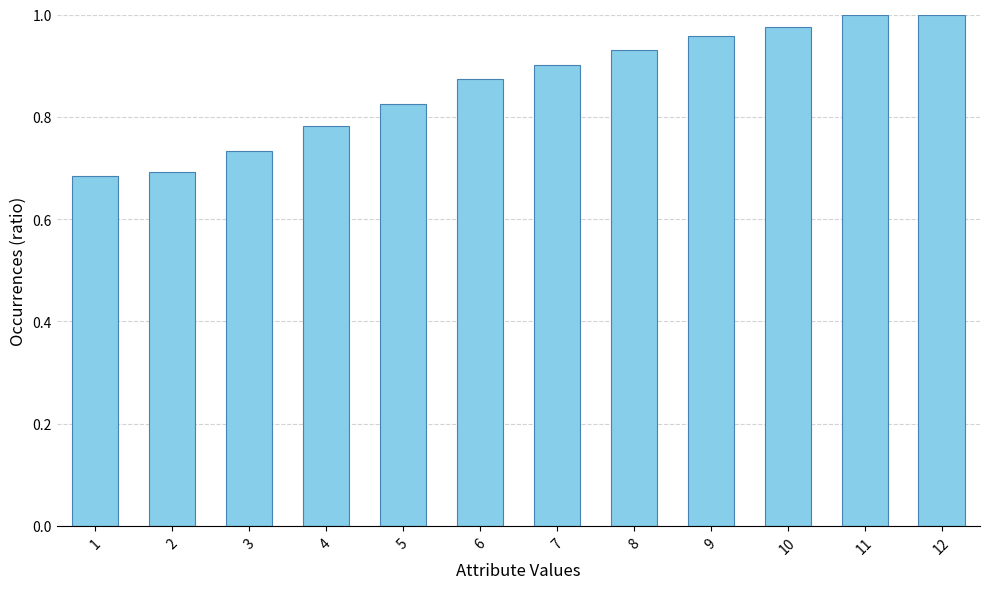

Does the chart contain stacked bars?

No